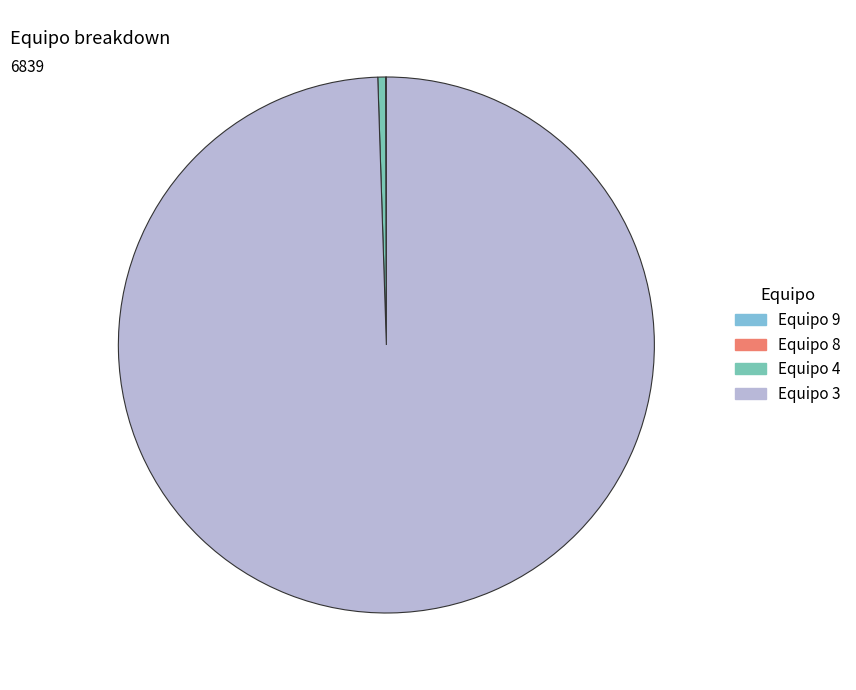

What is the largest slice in the pie chart?

Equipo 3